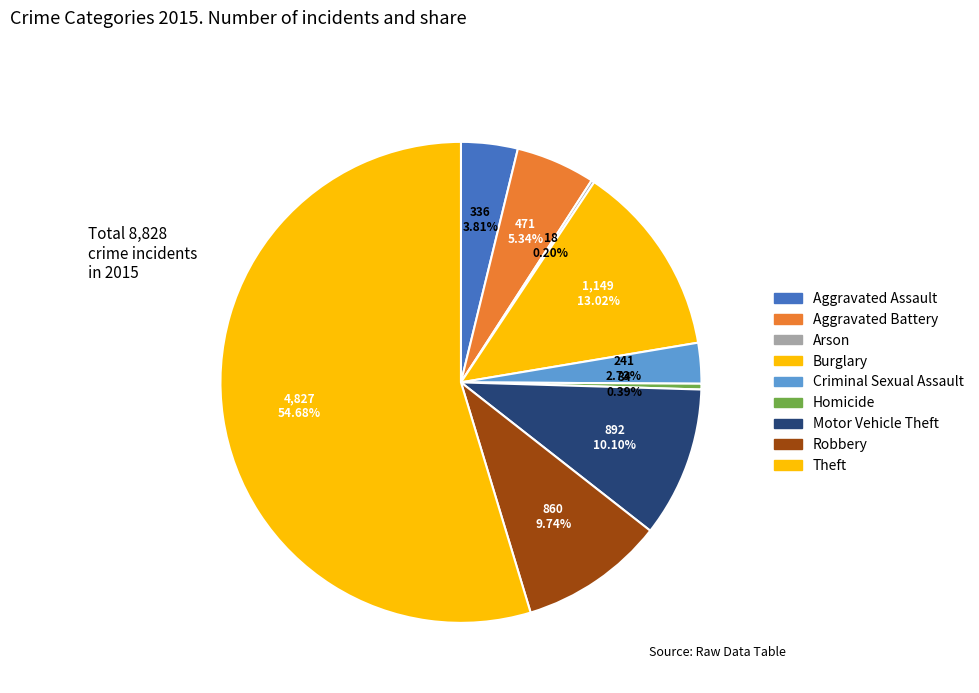

Is it true that Homicide is 0% of the pie?

True